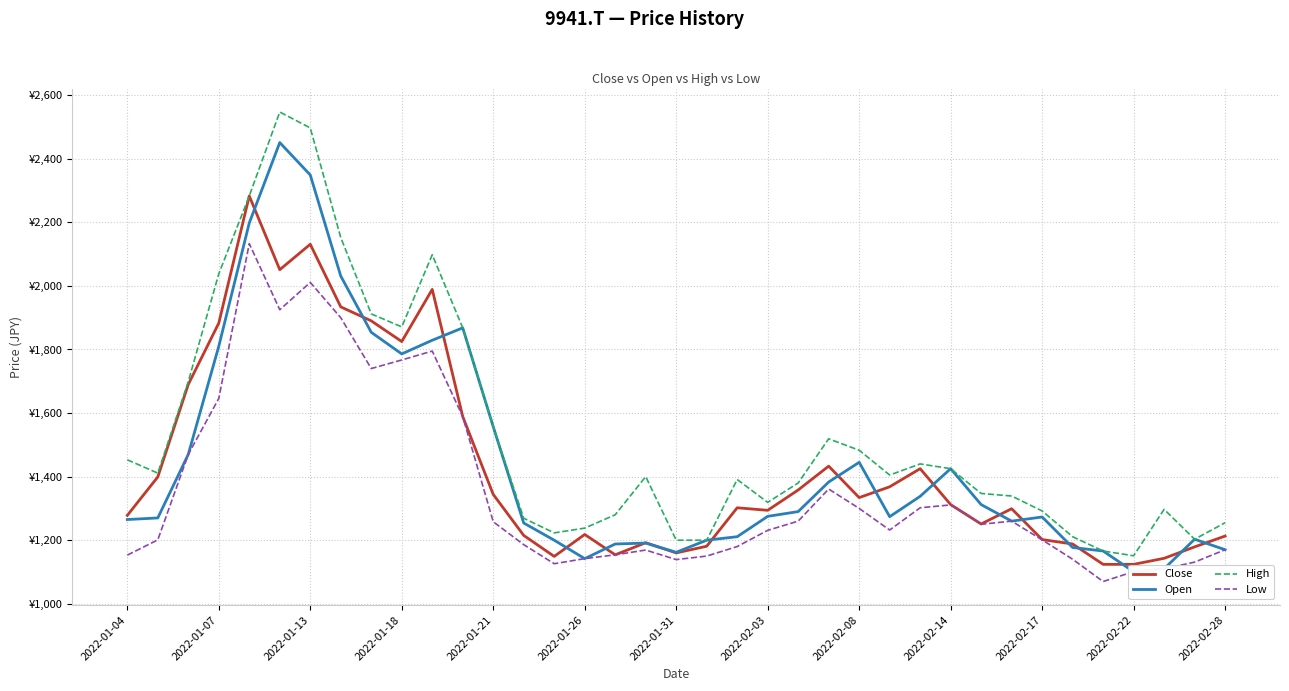

What is the highest value of the Open series?

2451